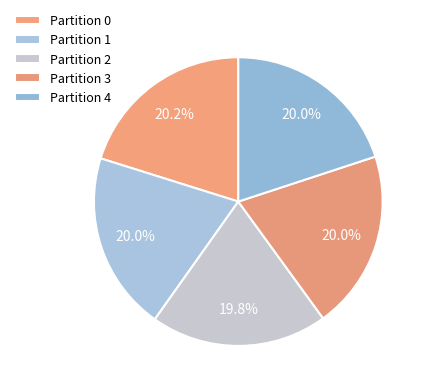

Rank the categories by value from highest to lowest.

0, 3, 1, 4, 2